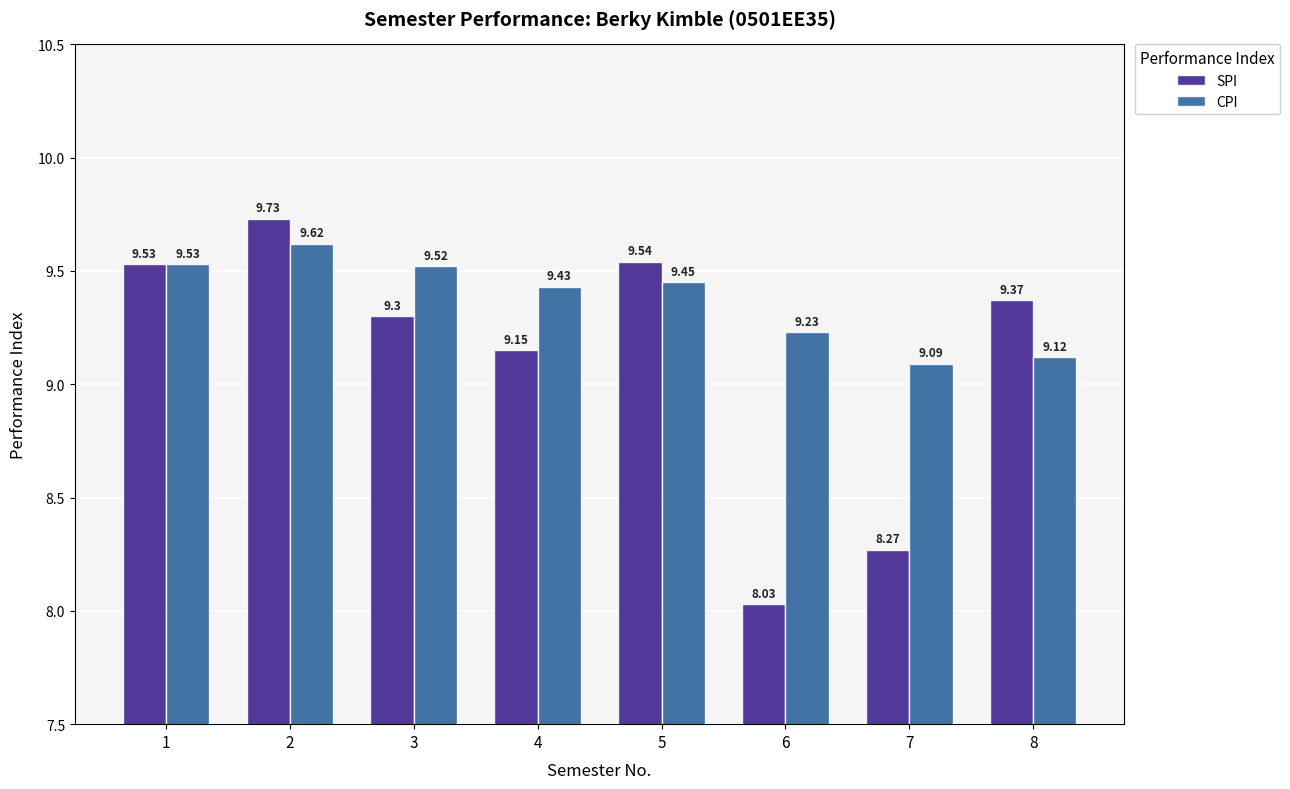

Which series has the largest range (max minus min)?

SPI